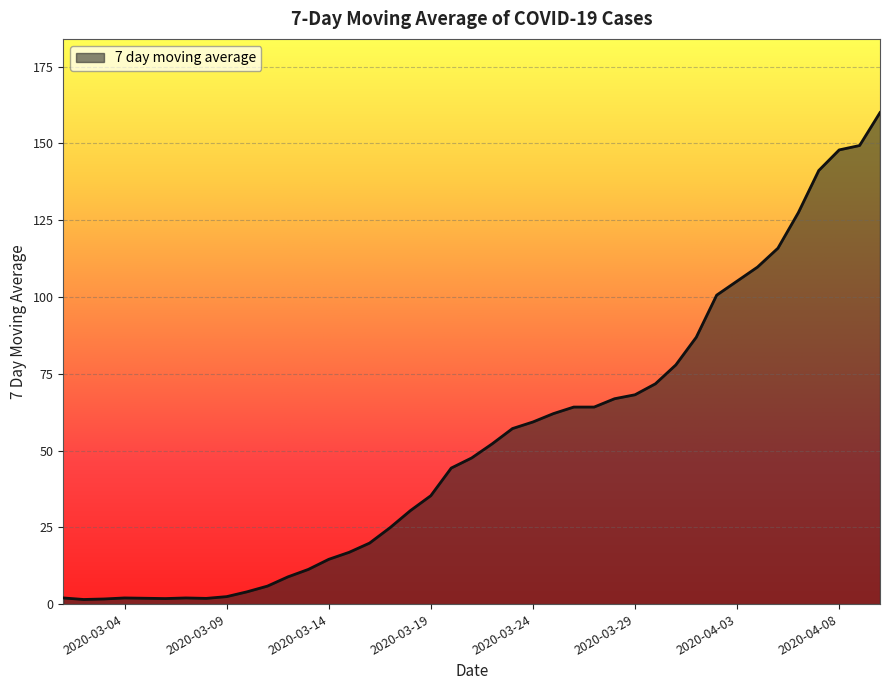

What is the maximum value shown in the chart?

160.0